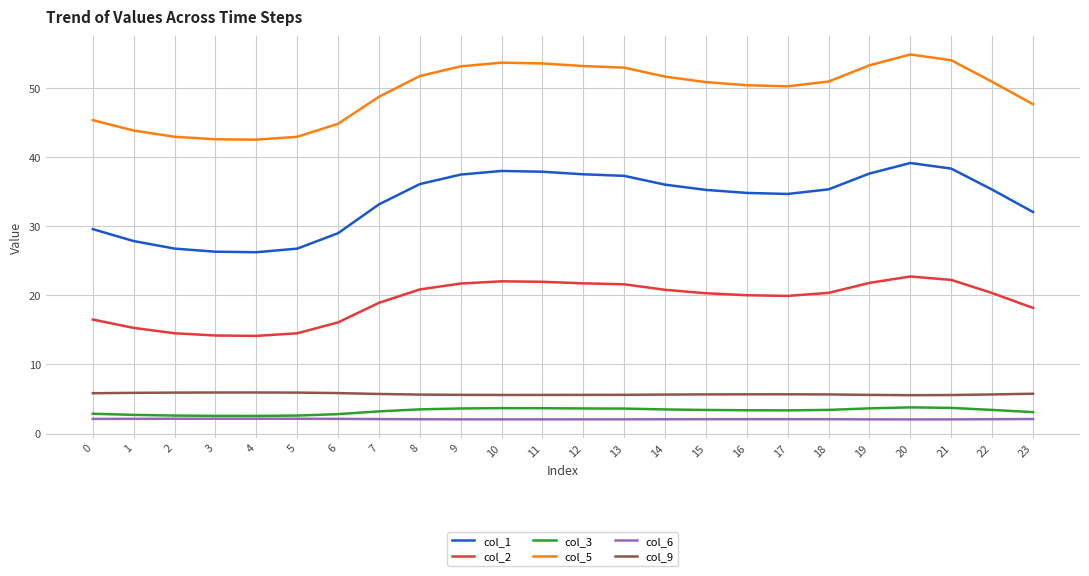

True or false: col_9 and col_2 cross at least once.

False